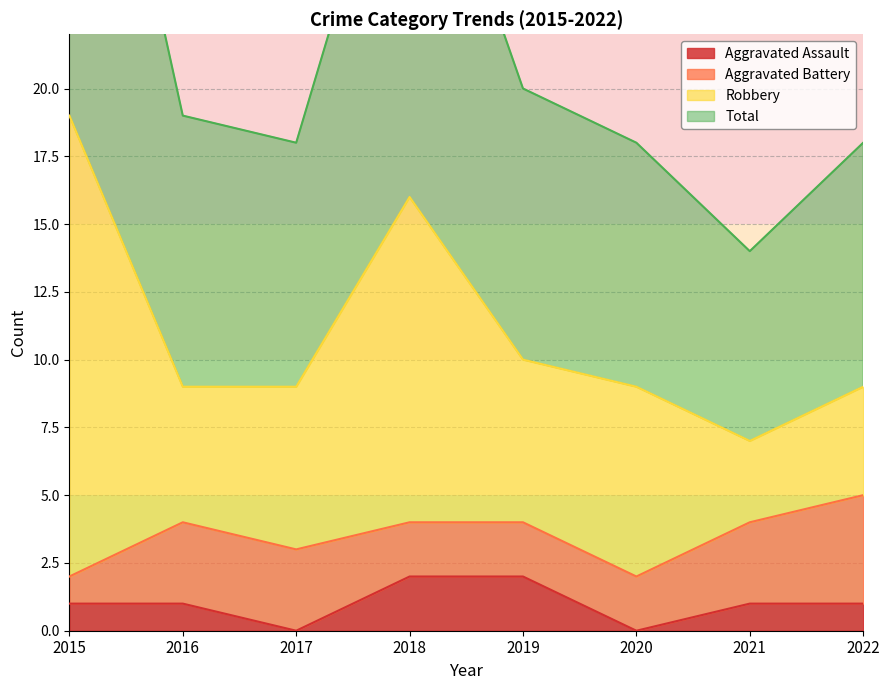

How many data points in Aggravated Assault are less than 1?

2